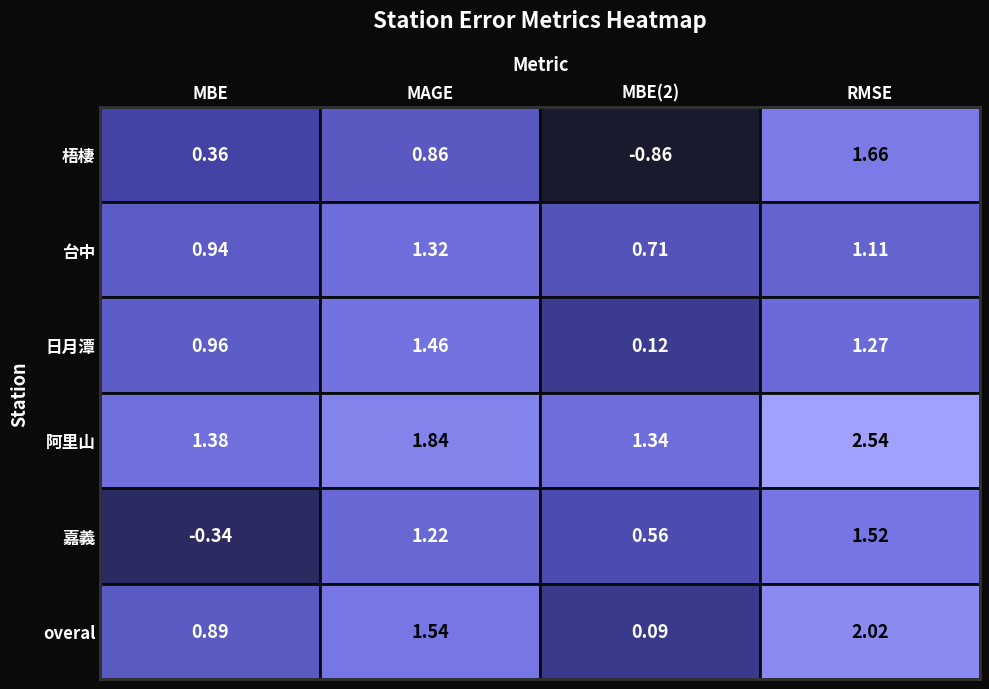

Is the value of 台中 at MBE(2) greater than the value of overal at MAGE?

No